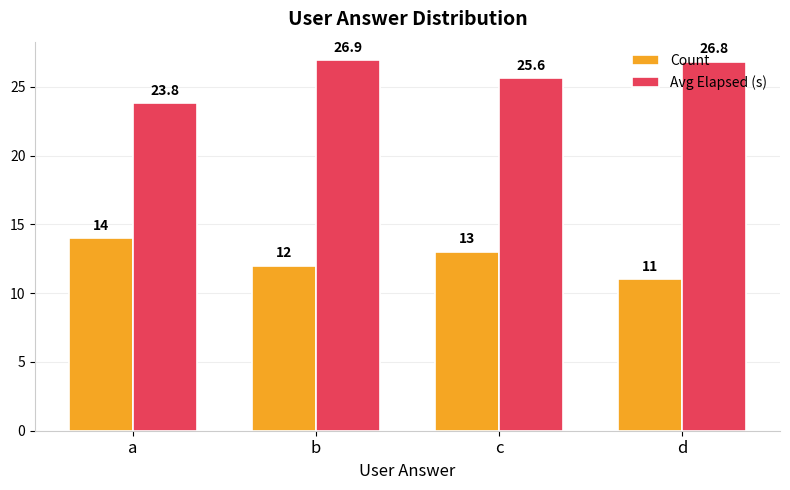

Where does the Count series first go above 13?

a